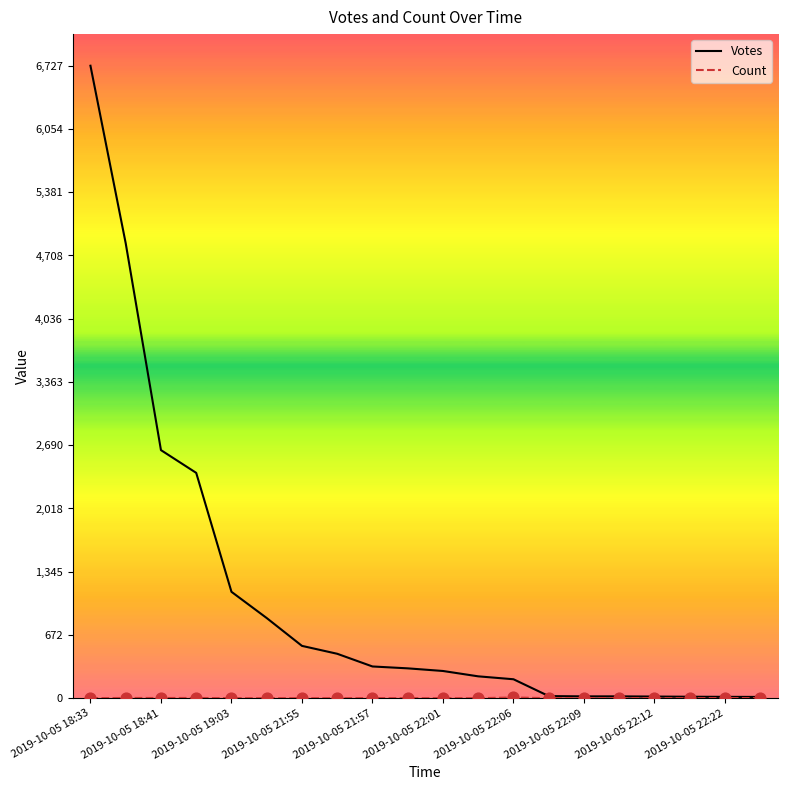

Which series has the largest total across all categories?

Votes